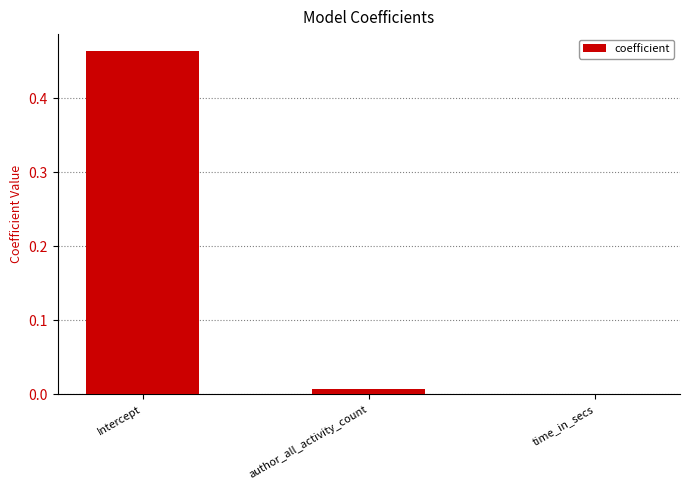

Is it true that the value at time_in_secs is 0.0?

True